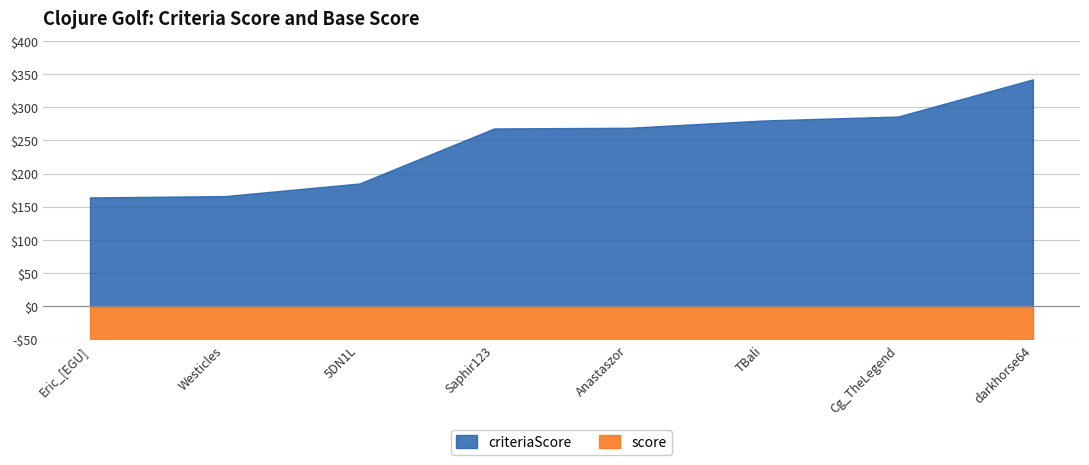

Is it true that criteriaScore equals 268 at Saphir123?

True